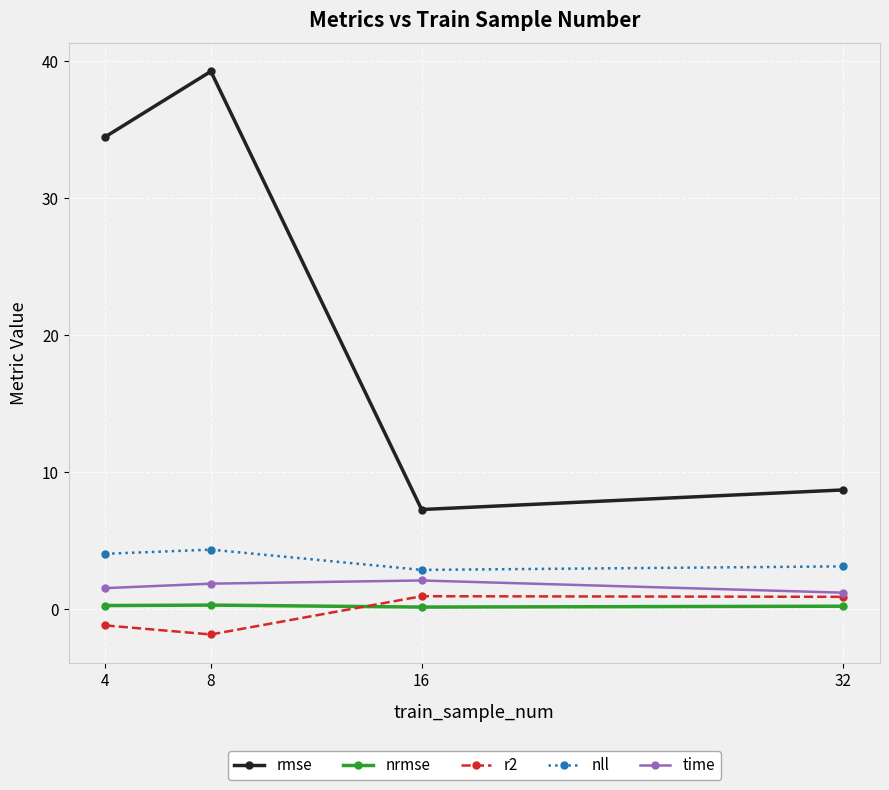

Does the chart have visible grid lines?

Yes